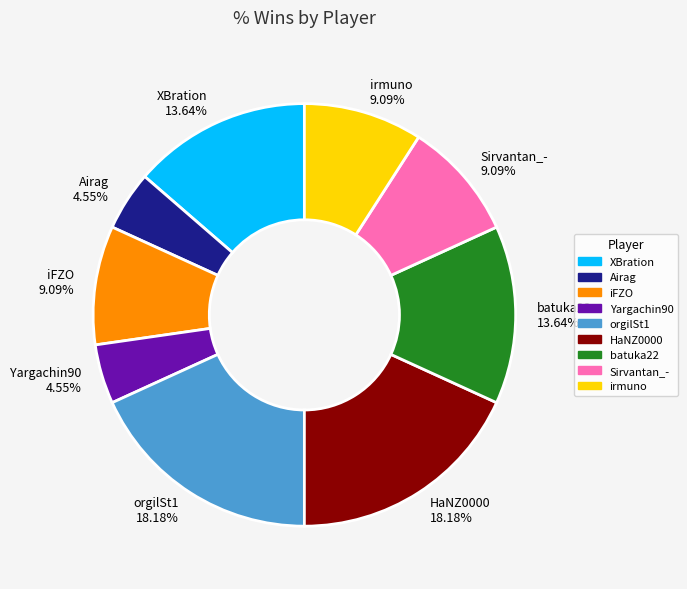

Approximately how many times larger is the value at Airag 4.55% compared to iFZO 9.09%?

0.5